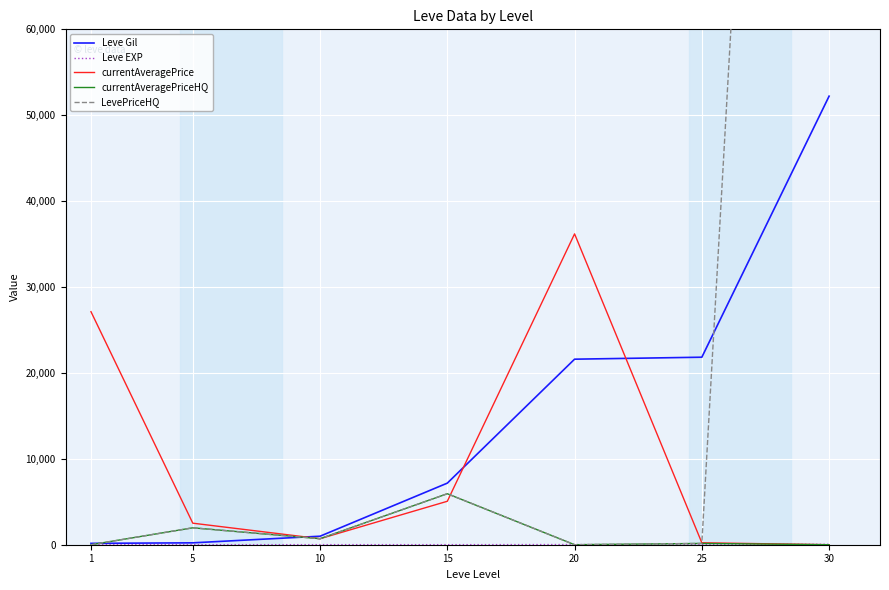

How many lines are shown in the chart?

5